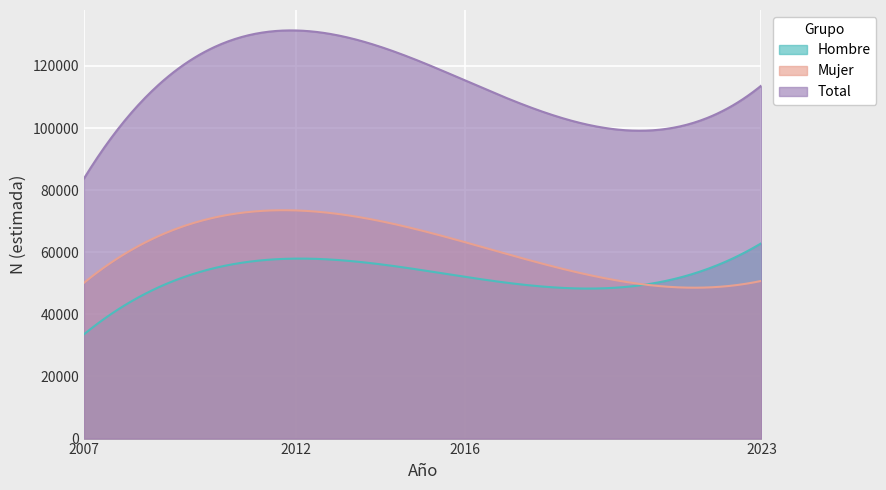

How many series are shown in this chart?

3